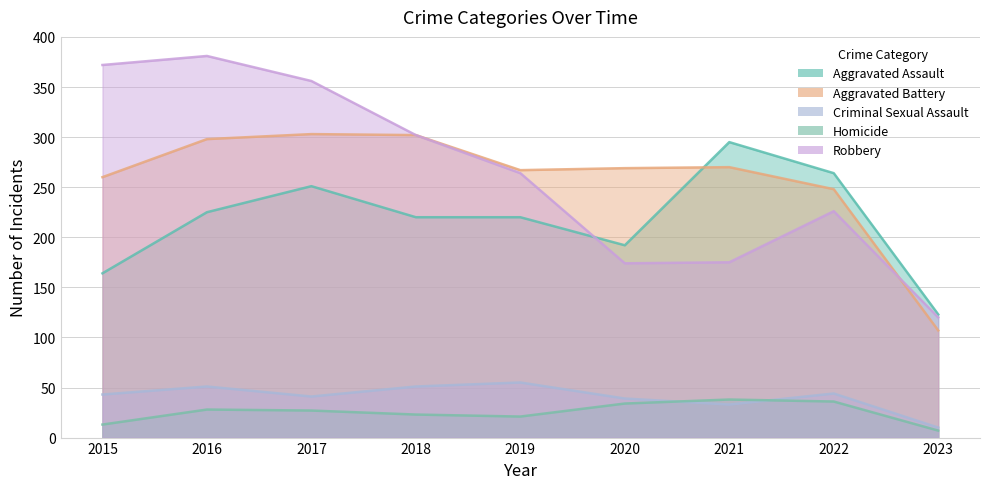

What is the total value across all series at 2022?

818